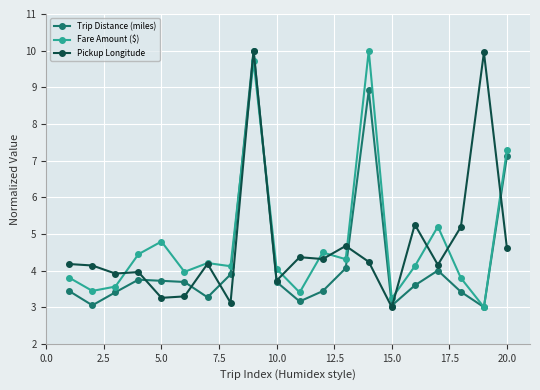

What is the value of the Fare Amount ($) point at the 3rd from the left?

3.6